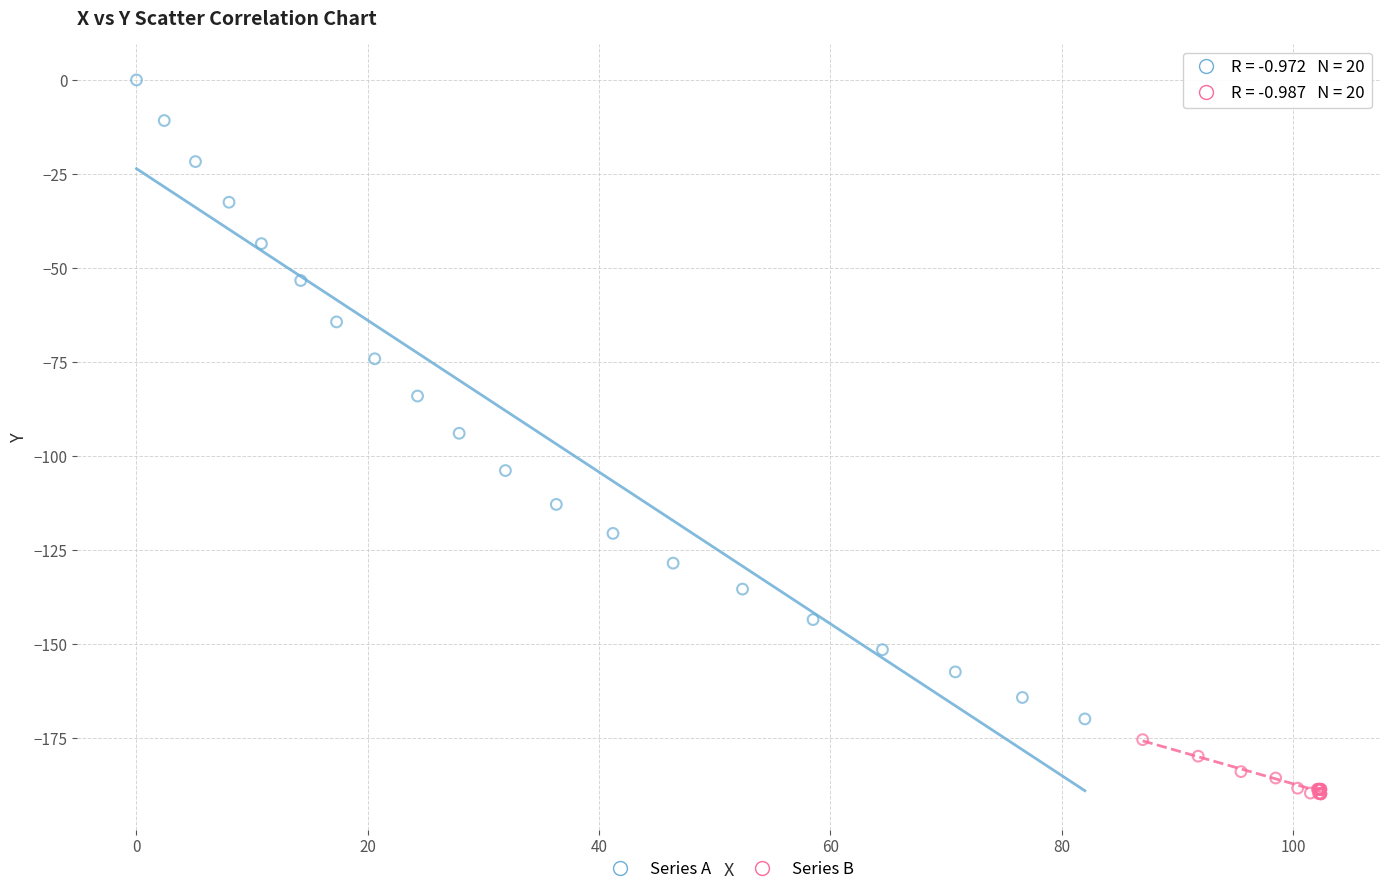

Which series has the widest spread of Y values?

Series A